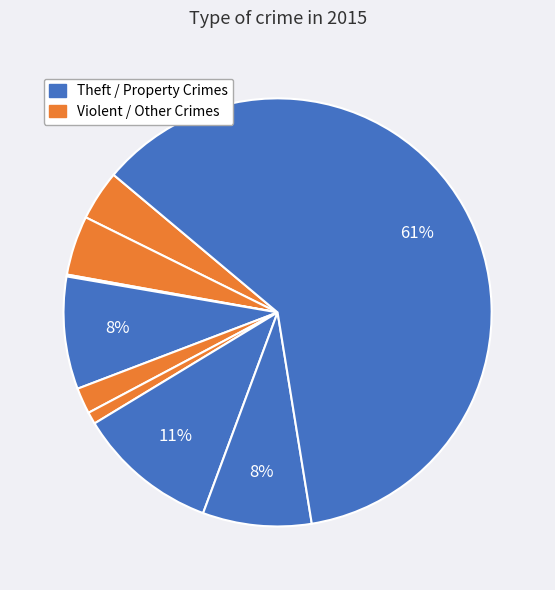

What is the largest slice in the pie chart?

Theft